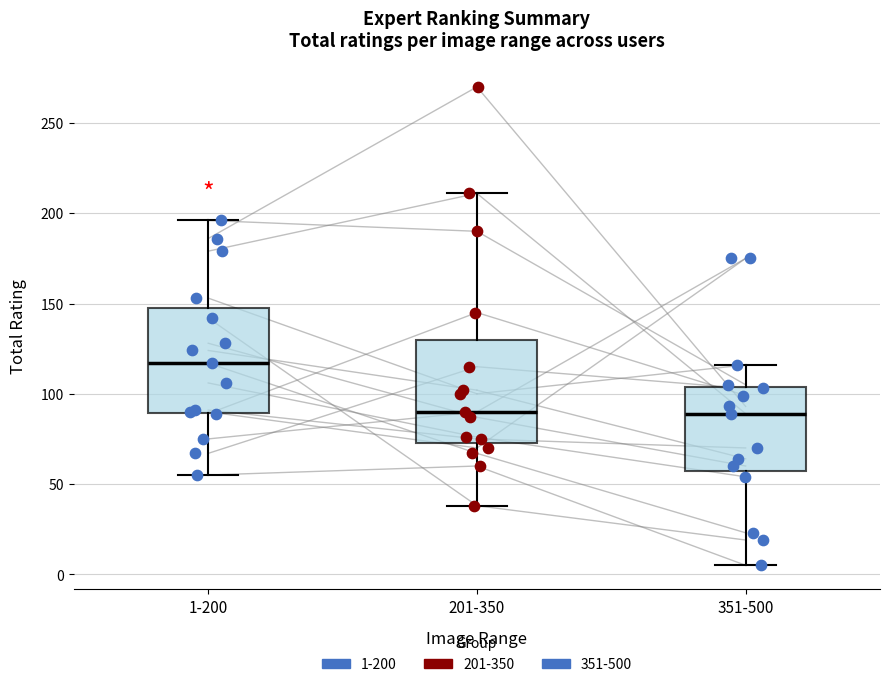

Reading left to right, read every box against the y-axis: the position of its median line, the range the box covers, and the ends of its whiskers. The values are not printed on the chart, so give them approximately, as read against the axis.

1-200: median 115, box 90 to 150, whiskers 55 to 195
201-350: median 90, box 75 to 130, whiskers 40 to 210
351-500: median 90, box 55 to 105, whiskers 5 to 115